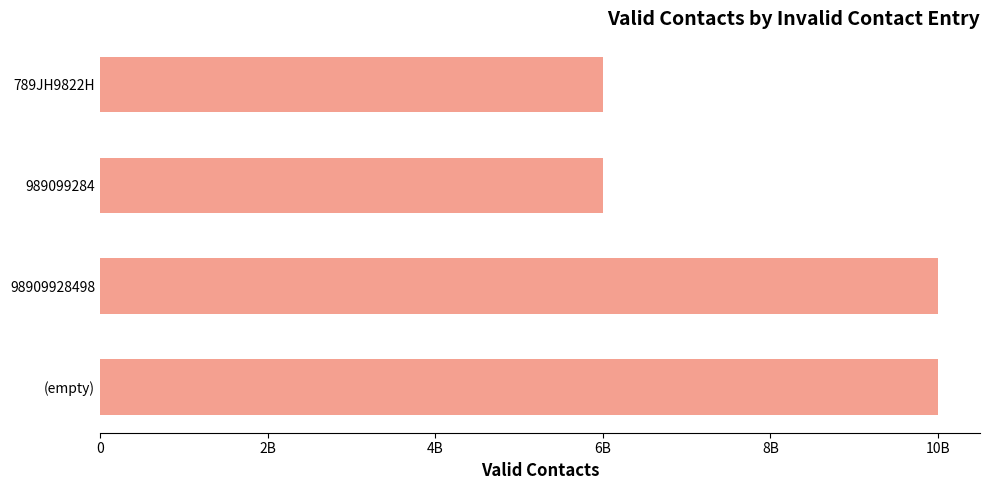

What is the greatest value displayed?

9999999999